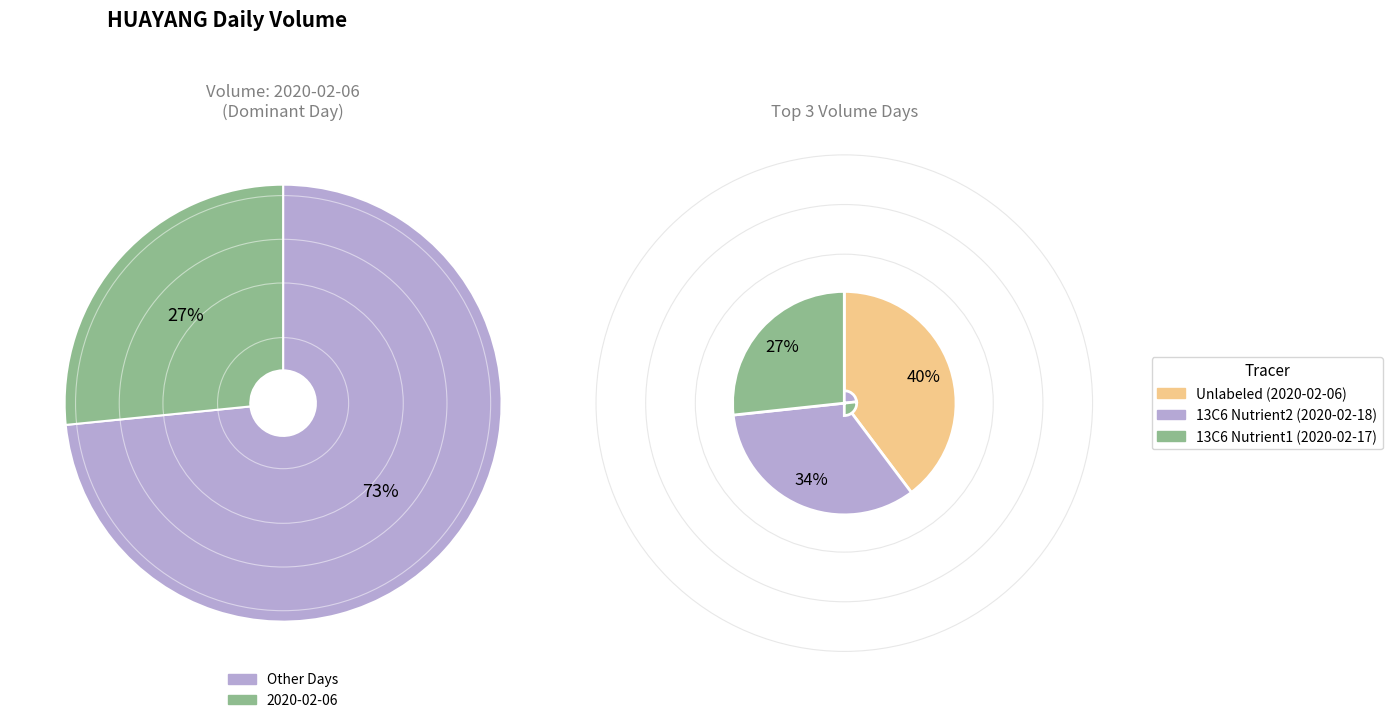

Does 2020-02-05 represent more than half of the total?

No